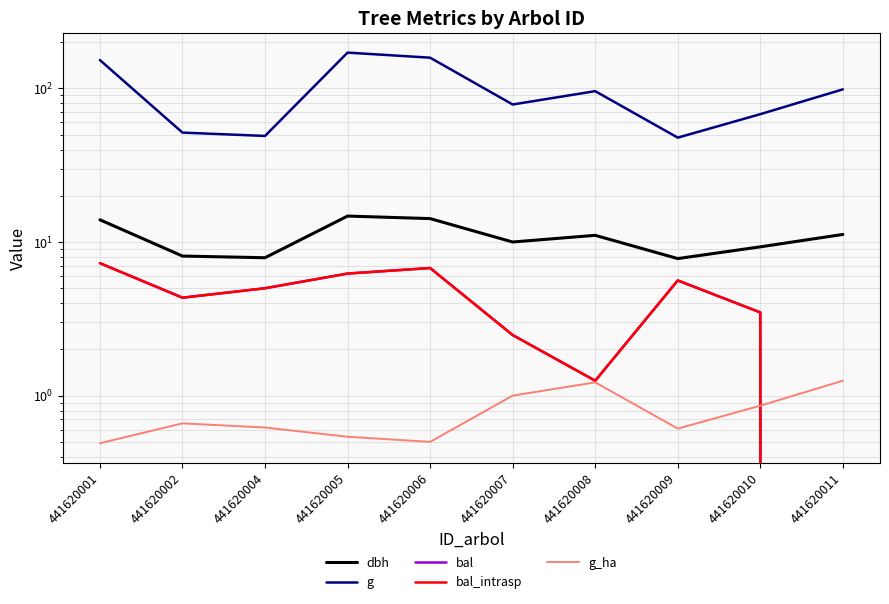

True or false: dbh and g cross at least once.

False